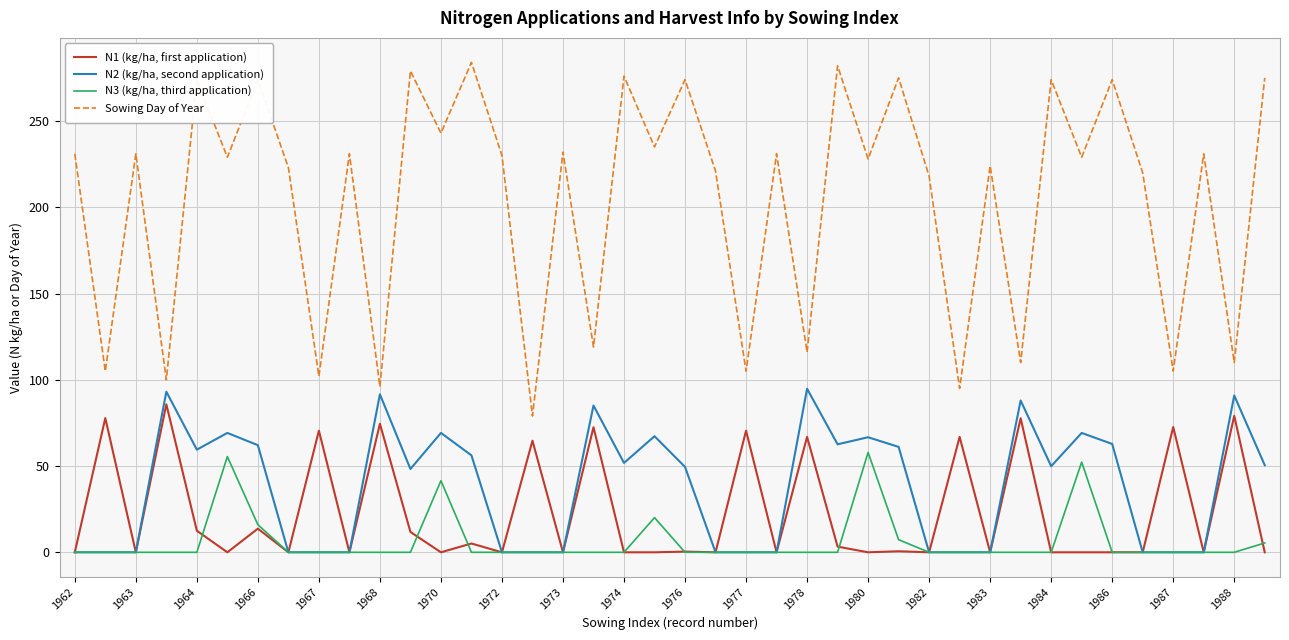

True or false: N3 (kg/ha, third application) and Sowing Day of Year intersect in this chart.

False